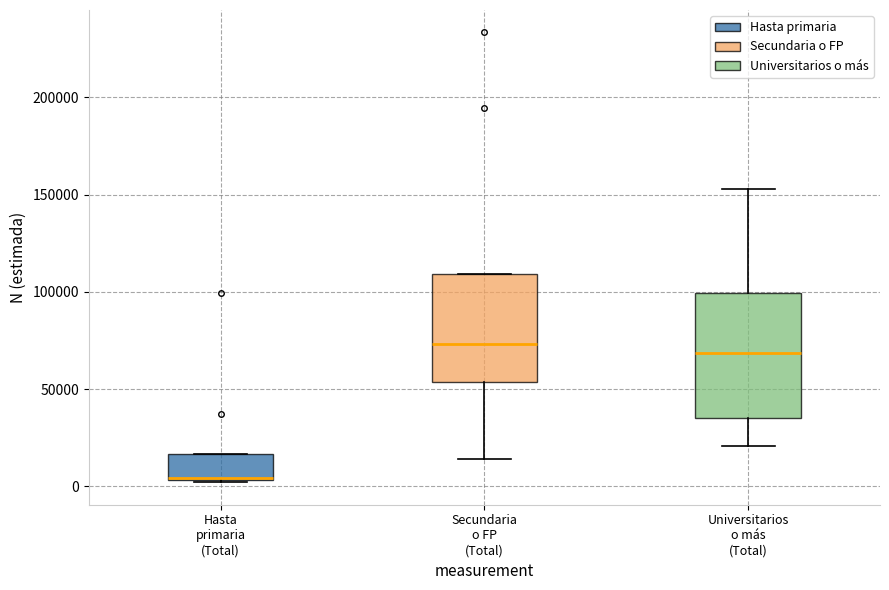

Reading left to right, read every box against the y-axis: the position of its median line, the range the box covers, and the ends of its whiskers. The values are not printed on the chart, so give them approximately, as read against the axis.

Hasta primaria (Total): median 5000 (drawn on the box's lower edge), box 5000 to 15000, whiskers 0 to 15000
Secundaria o FP (Total): median 75000, box 55000 to 110000, whiskers 15000 to 110000
Universitarios o más (Total): median 70000, box 35000 to 100000, whiskers 20000 to 155000